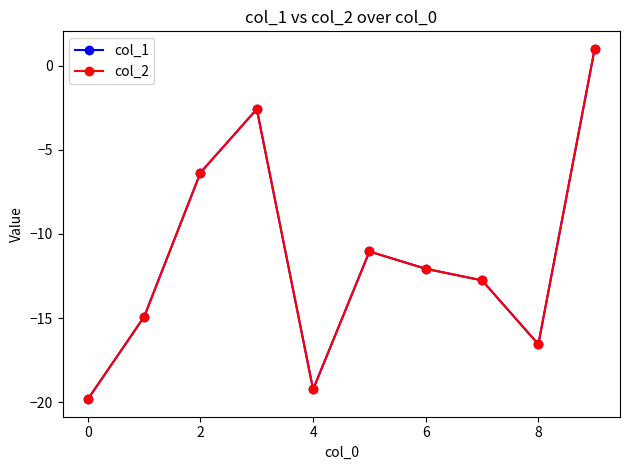

List the series in order of their peak value, lowest first.

col_1, col_2